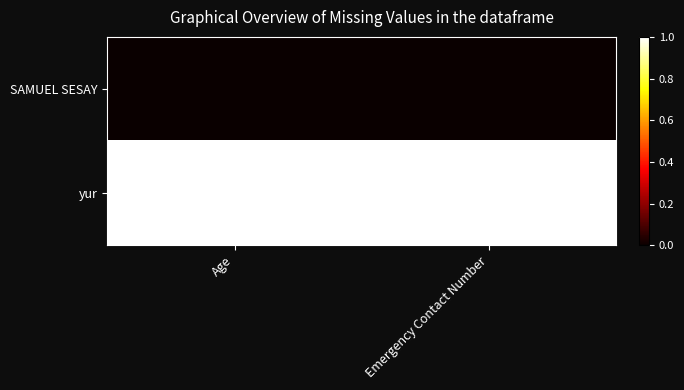

Rank the series by their maximum value, from highest to lowest.

yur, SAMUEL SESAY